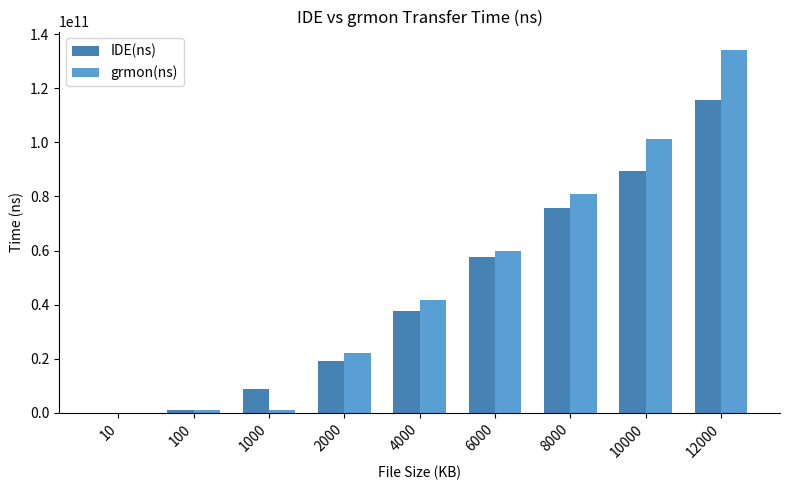

At which label is grmon(ns) closest to 67126594678?

6000